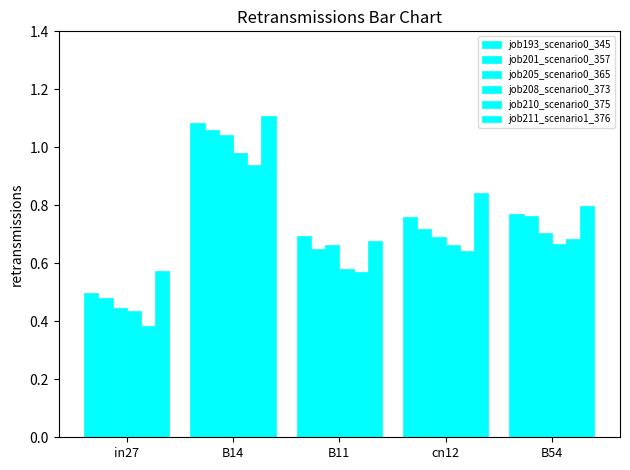

Between cn12 and B11, which is larger?

cn12